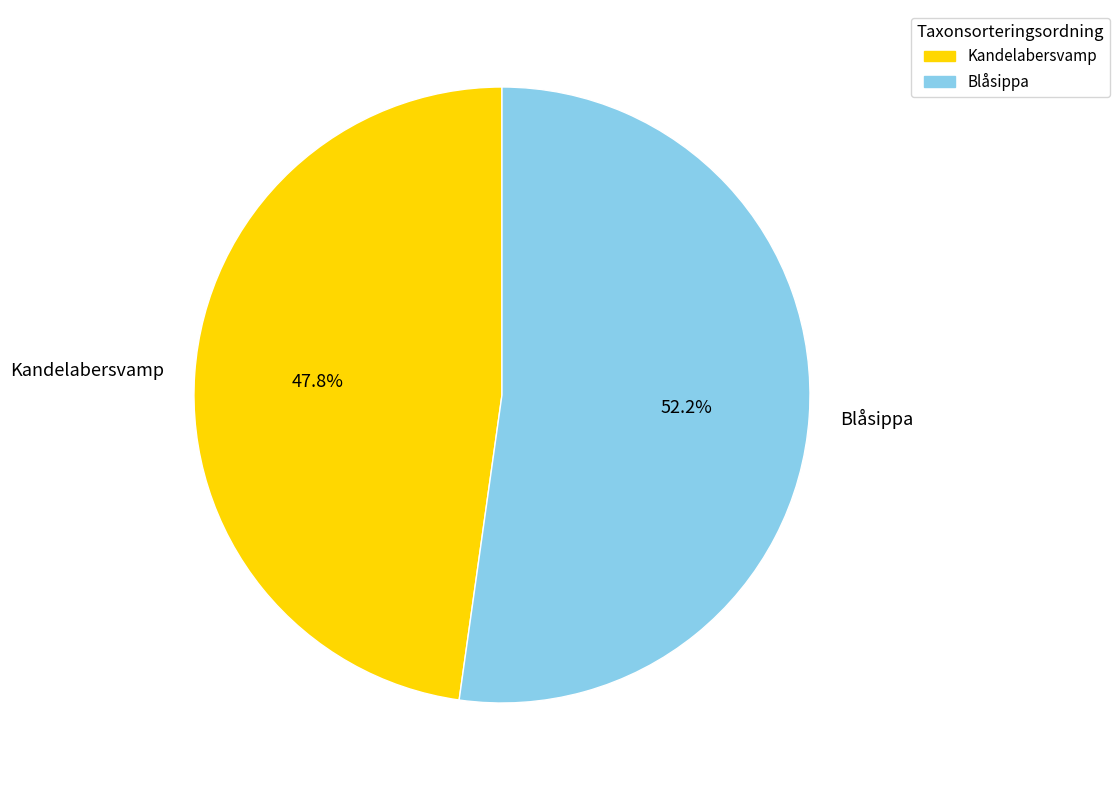

To the nearest percent, what is the difference between the Kandelabersvamp and Blåsippa slice percentages?

4%